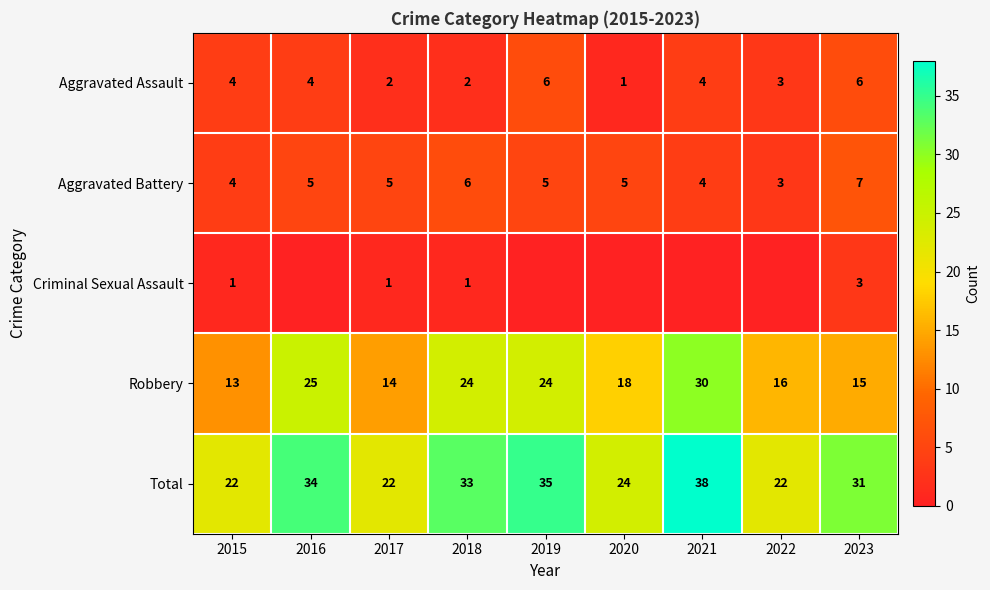

True or false: Robbery has a value of 9 at 2020.

False